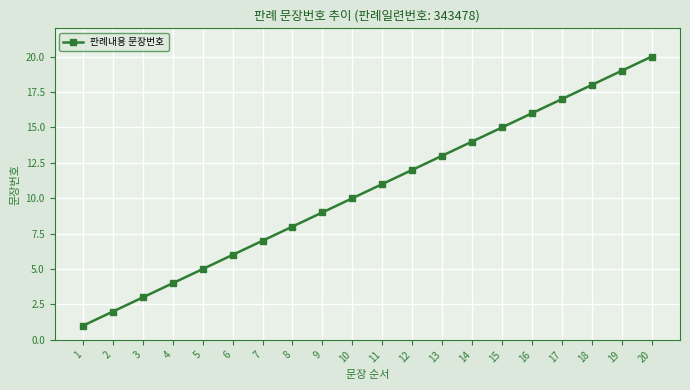

What is the difference between the second highest and minimum values?

18